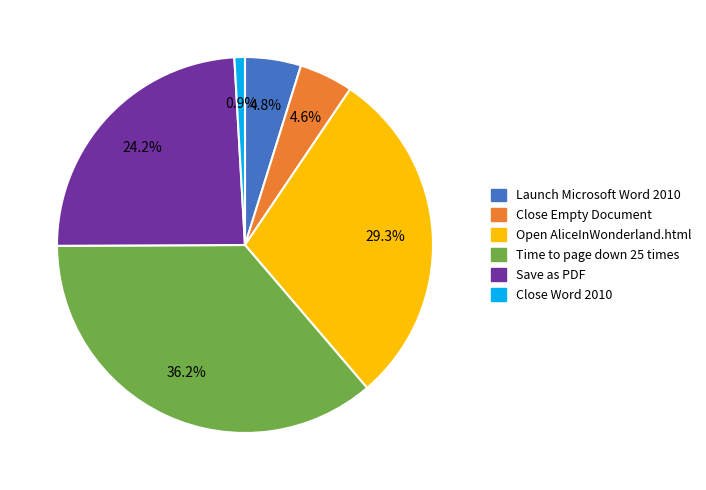

Combined, do Time to page down 25 times and Close Word 2010 account for over 50%?

No